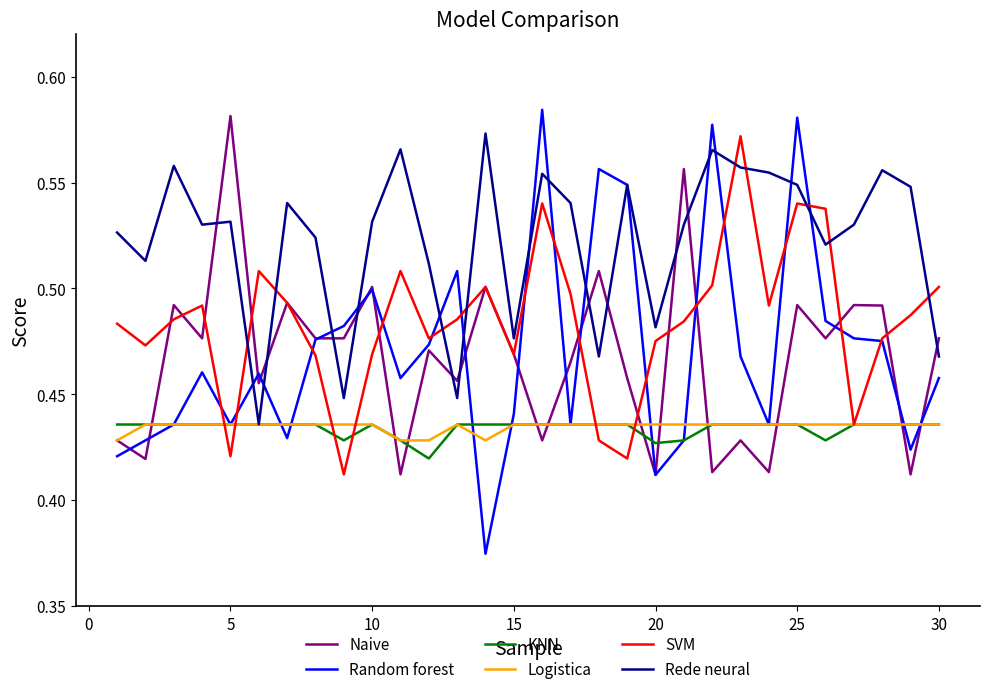

Which series has the largest total across all categories?

Rede neural